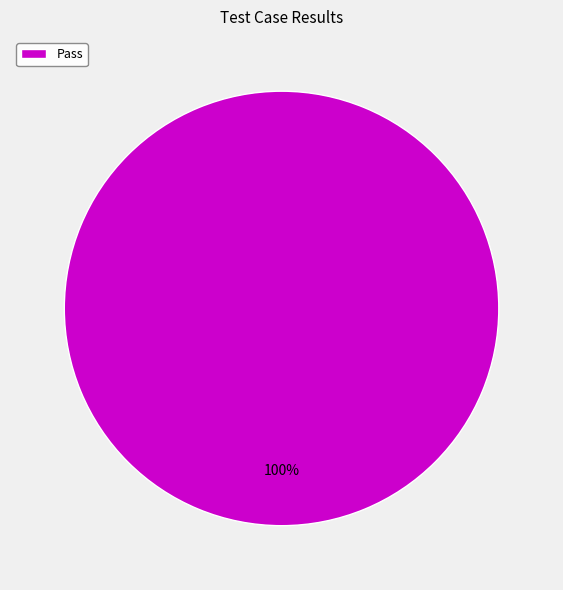

Does any single category account for the majority?

Yes